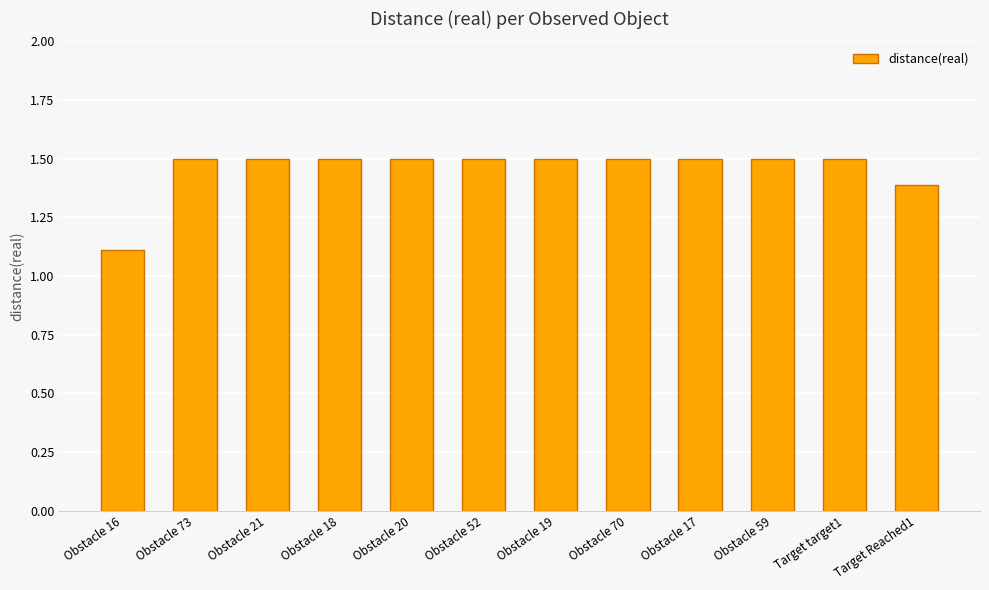

What value does the data have at Target Reached1?

1.4